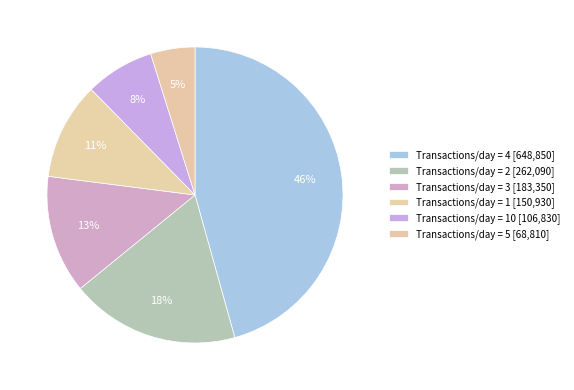

How many segments does this pie chart have?

6